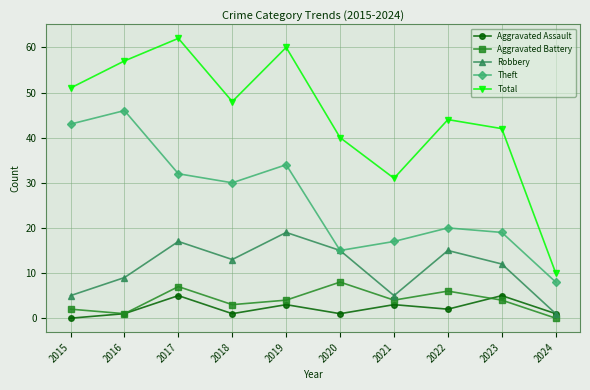

What is the difference between the maximum and minimum values in the Robbery series?

18